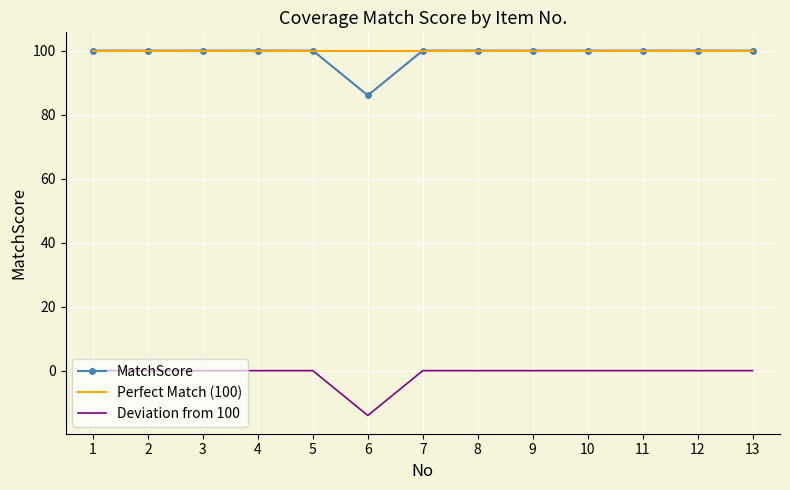

True or false: Perfect Match (100) and Deviation from 100 intersect in this chart.

False